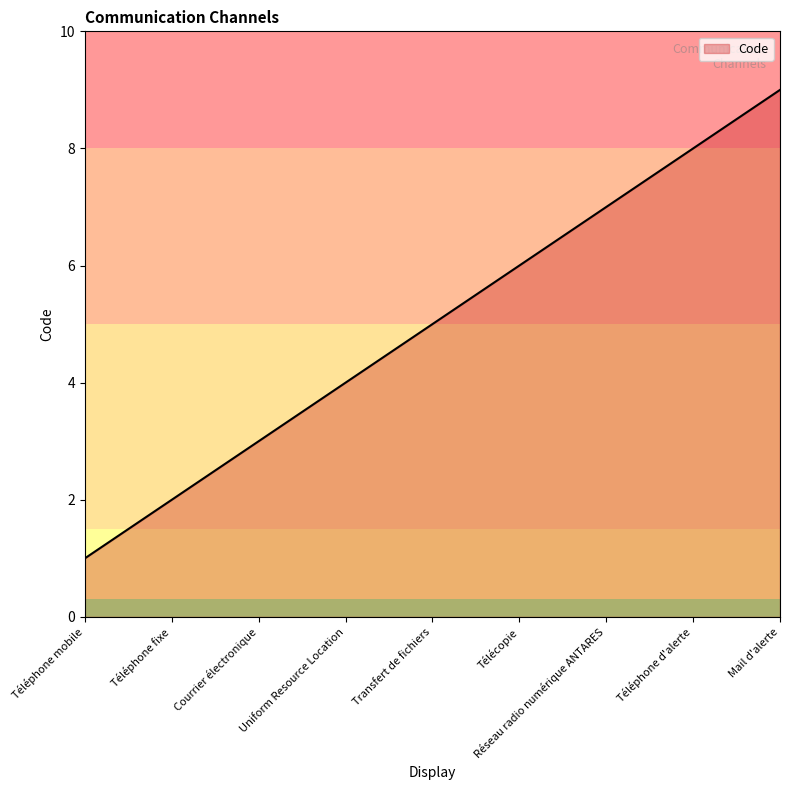

Does the chart have visible grid lines?

No